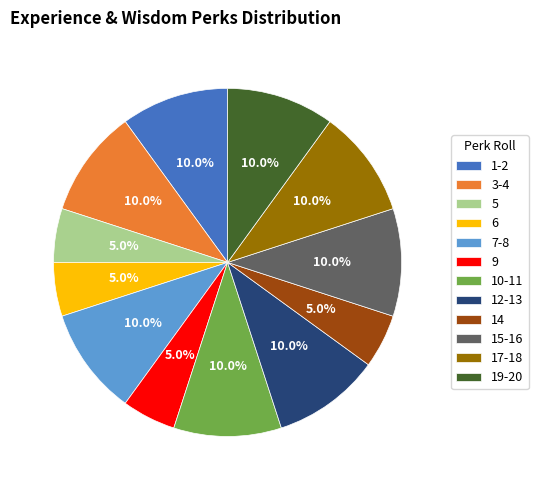

What percentage is NOT represented by 9?

95.0%